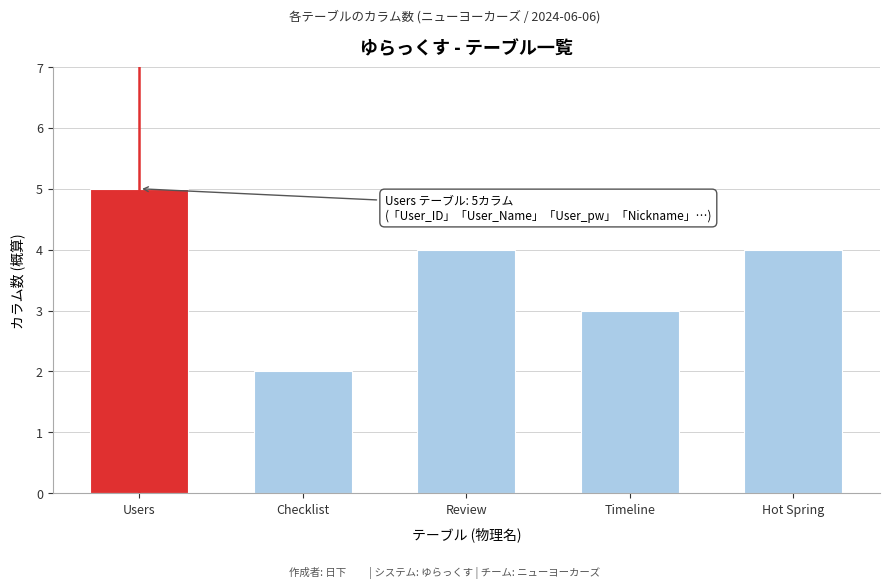

Reading left to right, list all the values displayed in this chart.

Users=5	Checklist=2	Review=4	Timeline=3	Hot Spring=4